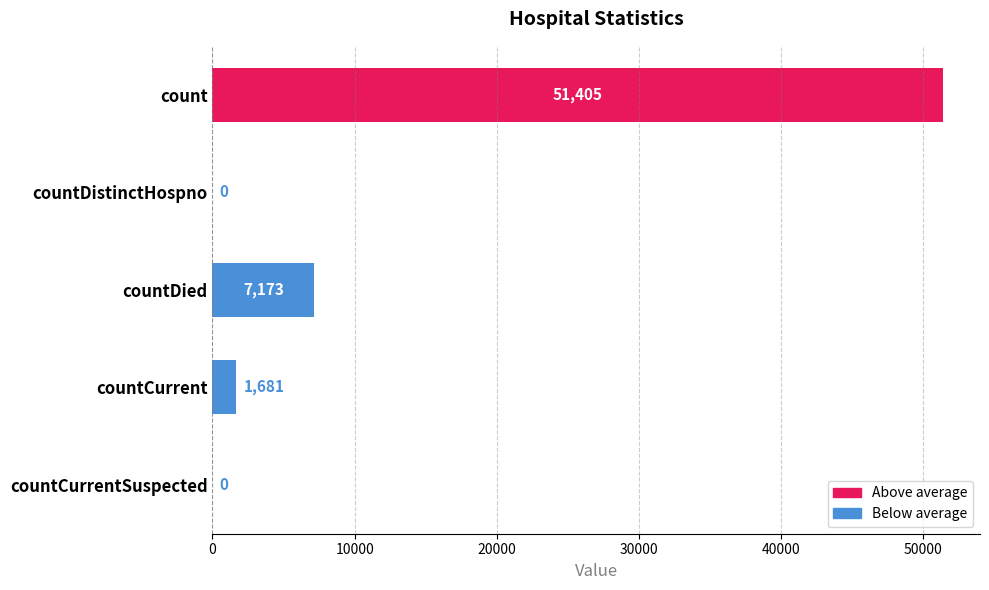

How many positive values are there?

3